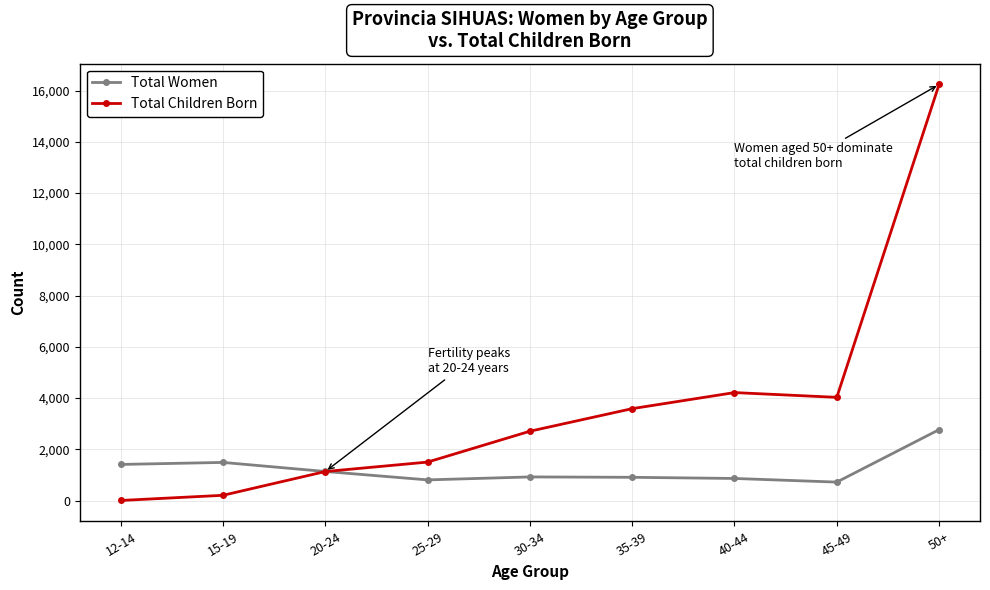

Between 12-14 and 25-29, which series saw the biggest shift?

Total Children Born